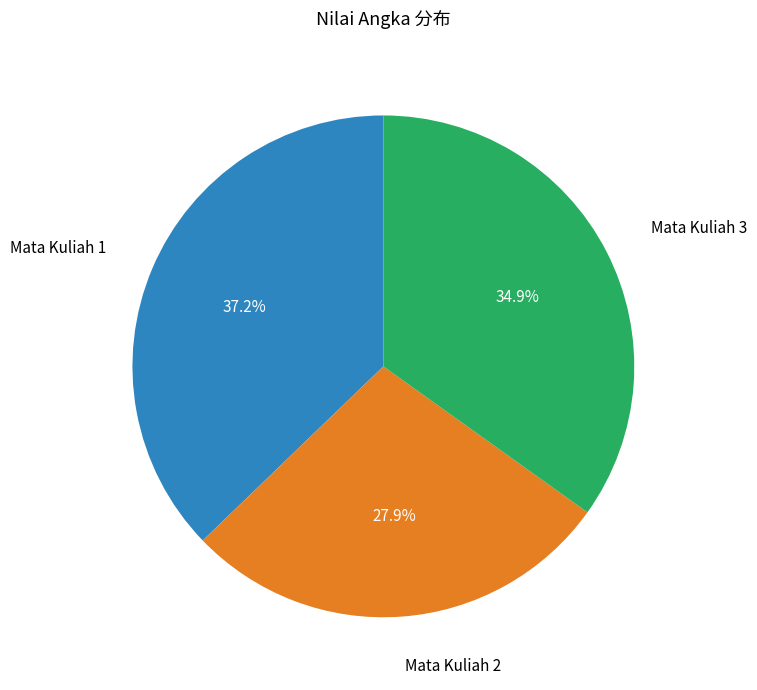

Does any single category account for the majority?

No